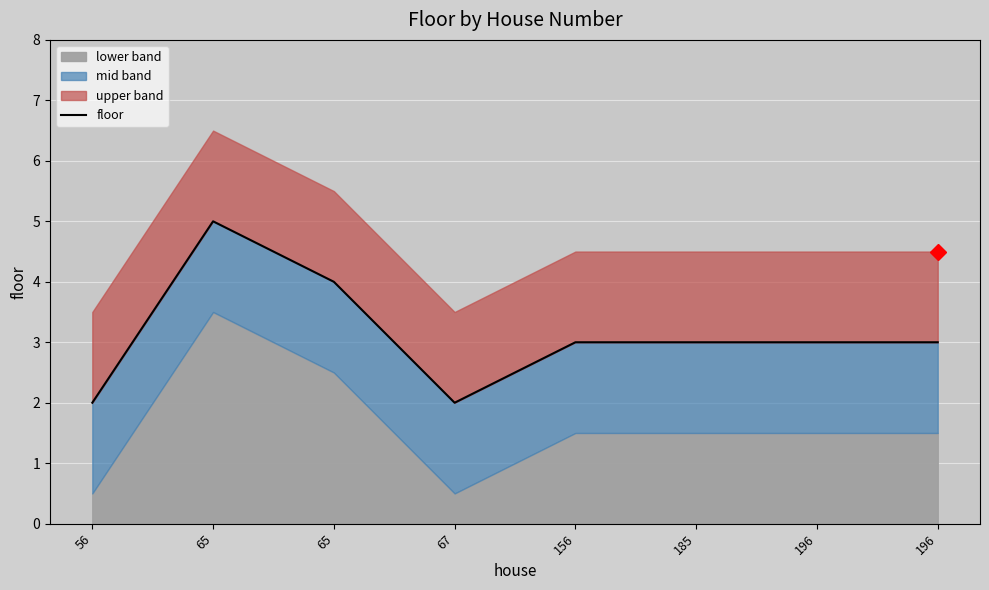

Count the number of values greater than 3.

2